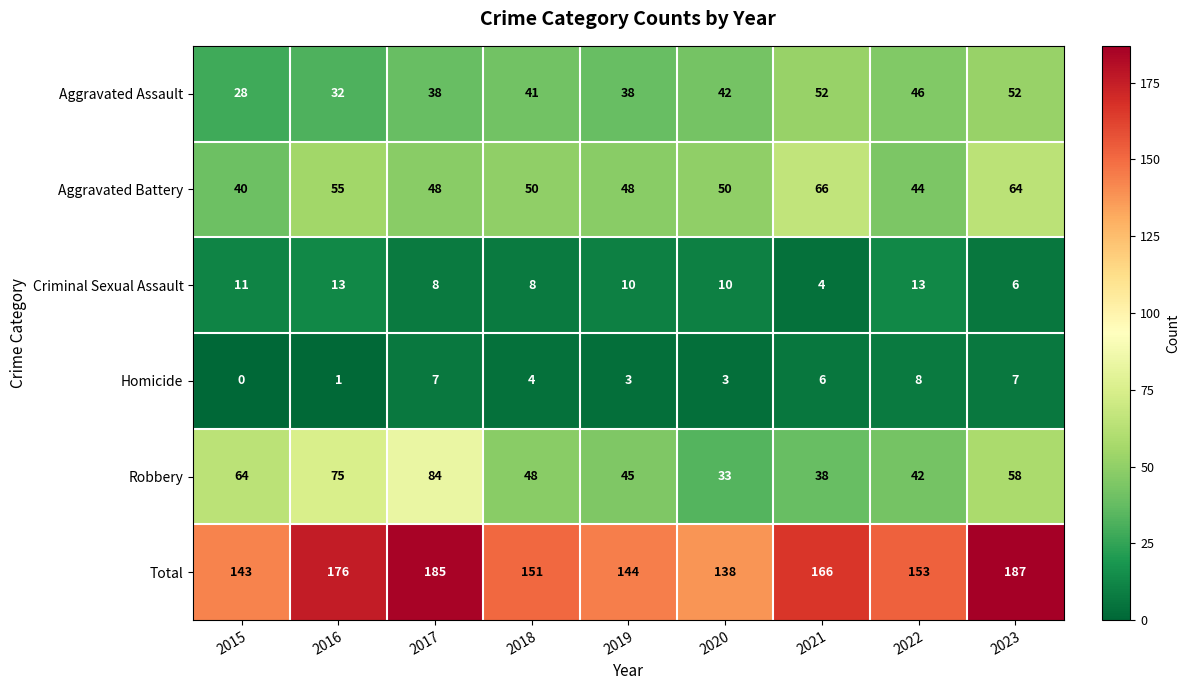

Which series changed the most between 2015 and 2017?

Total